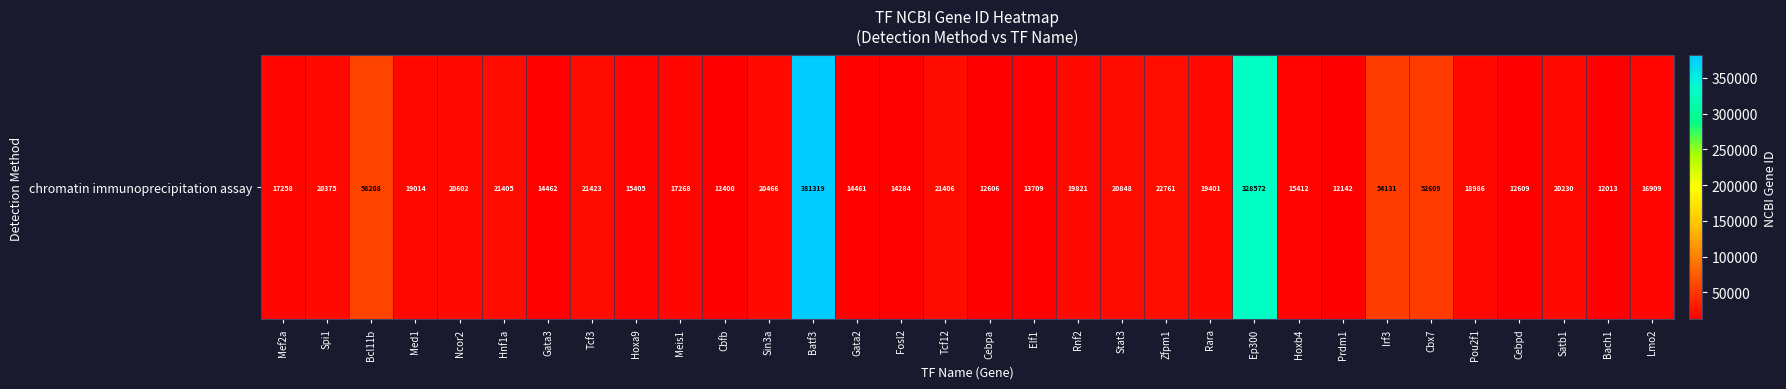

List the labels in order of value, smallest first.

Bach1, Prdm1, Cbfb, Cebpa, Cebpd, Elf1, Fosl2, Gata2, Gata3, Hoxa9, Hoxb4, Lmo2, Mef2a, Meis1, Pou2f1, Med1, Rara, Rnf2, Satb1, Spi1, Sin3a, Ncor2, Stat3, Hnf1a, Tcf12, Tcf3, Zfpm1, Cbx7, Irf3, Bcl11b, Ep300, Batf3